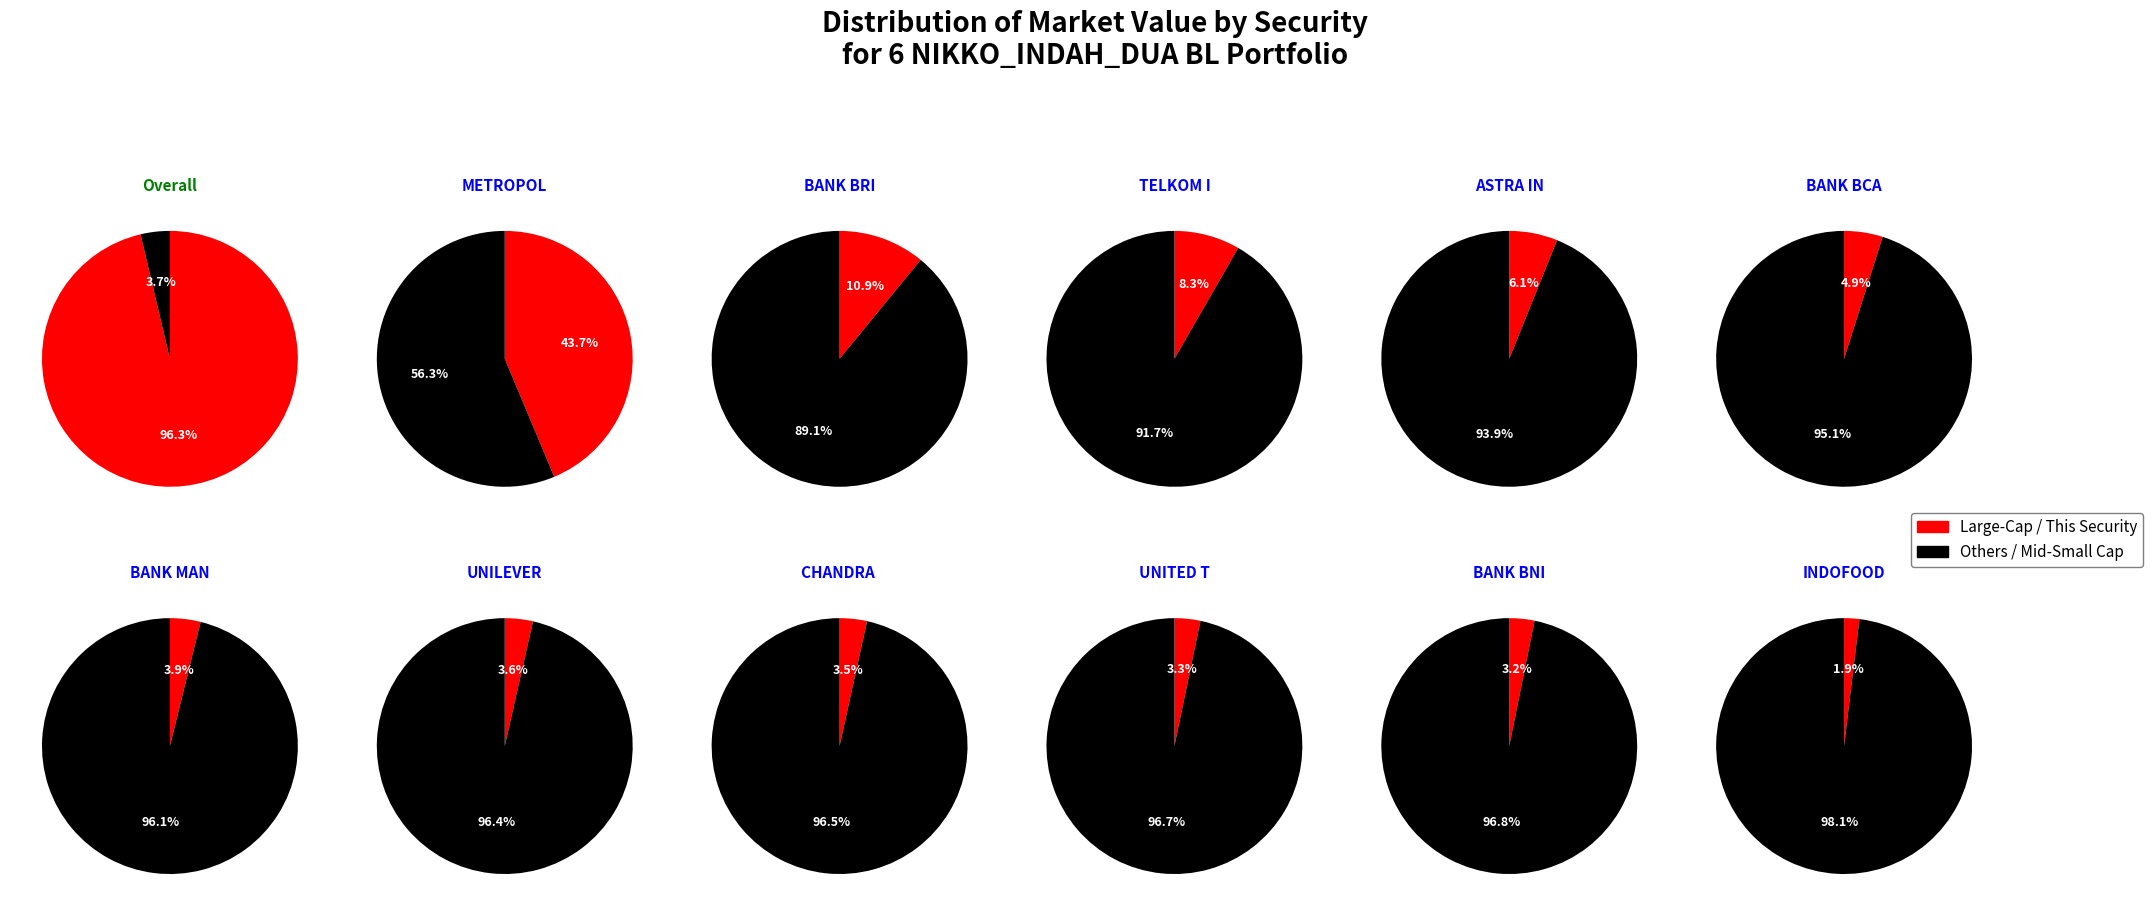

Which category has the biggest portion of the pie?

METROPOLITAN LAND Tbk